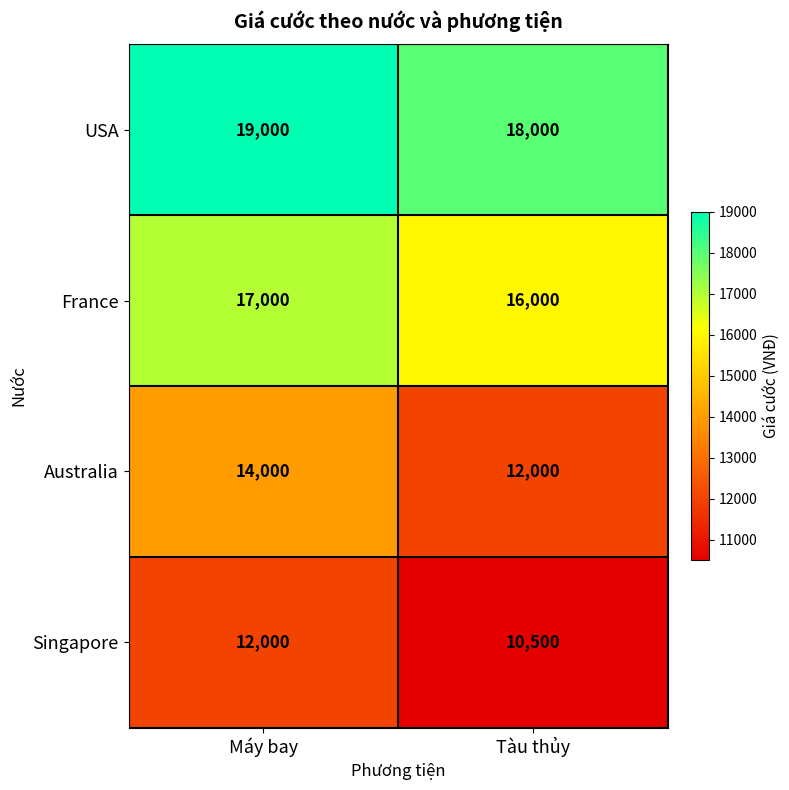

The Australia series shows 14000 at Máy bay. True or false?

True